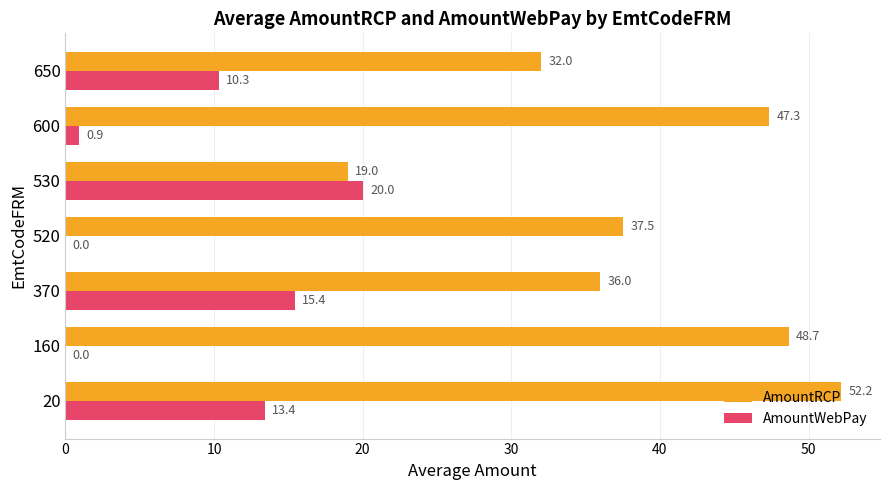

What is the sum of the AmountWebPay values at 370 and 530?

35.4